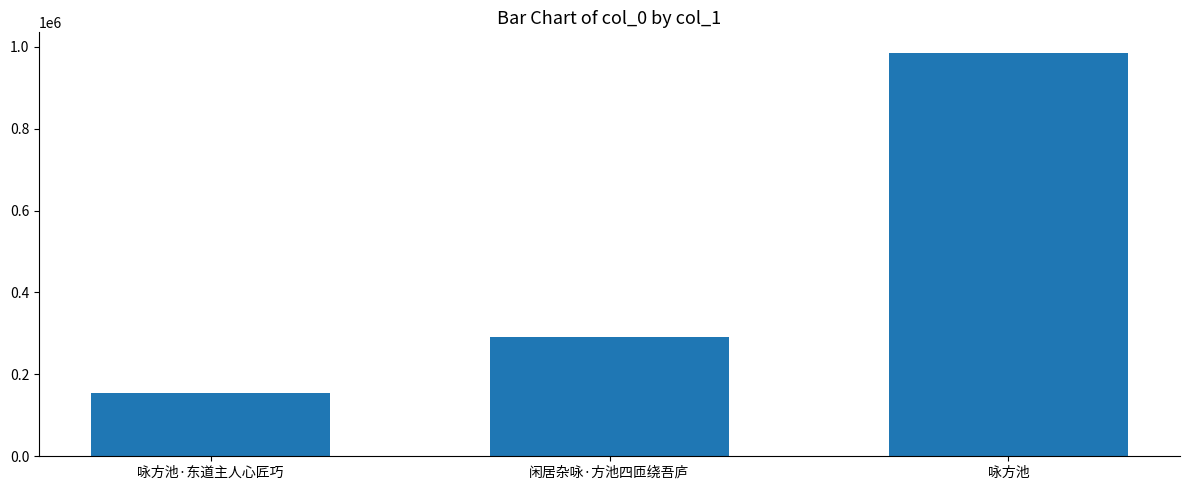

The value at 咏方池·东道主人心匠巧 is 155453. True or false?

True